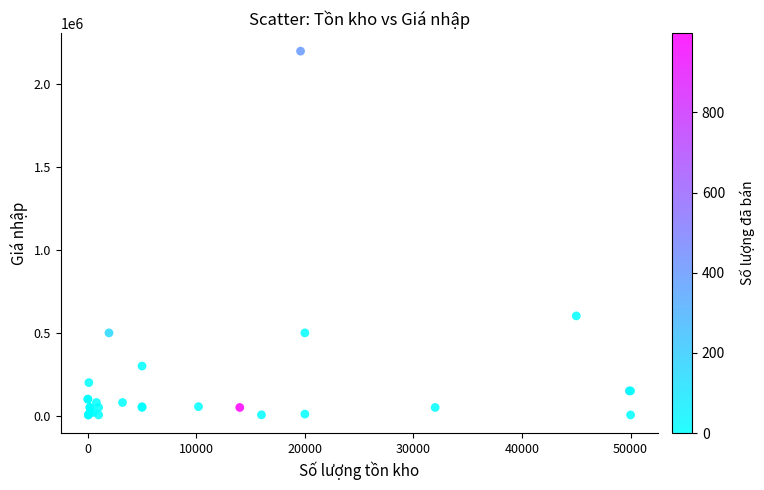

What Y value in the scatter plot is closest to 1102500?

602500